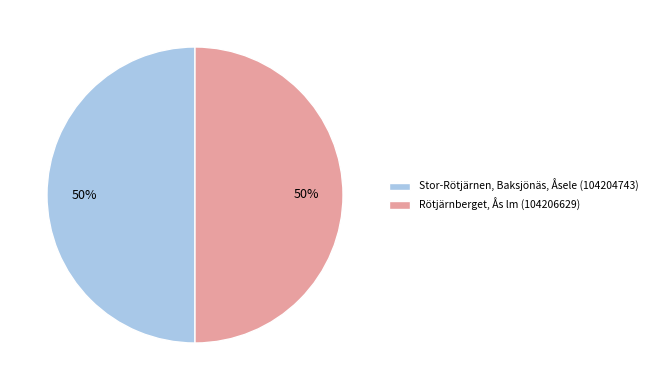

Is it true that Stor-Rötjärnen, Baksjönäs, Åsele (104204743) is 56% of the pie?

False